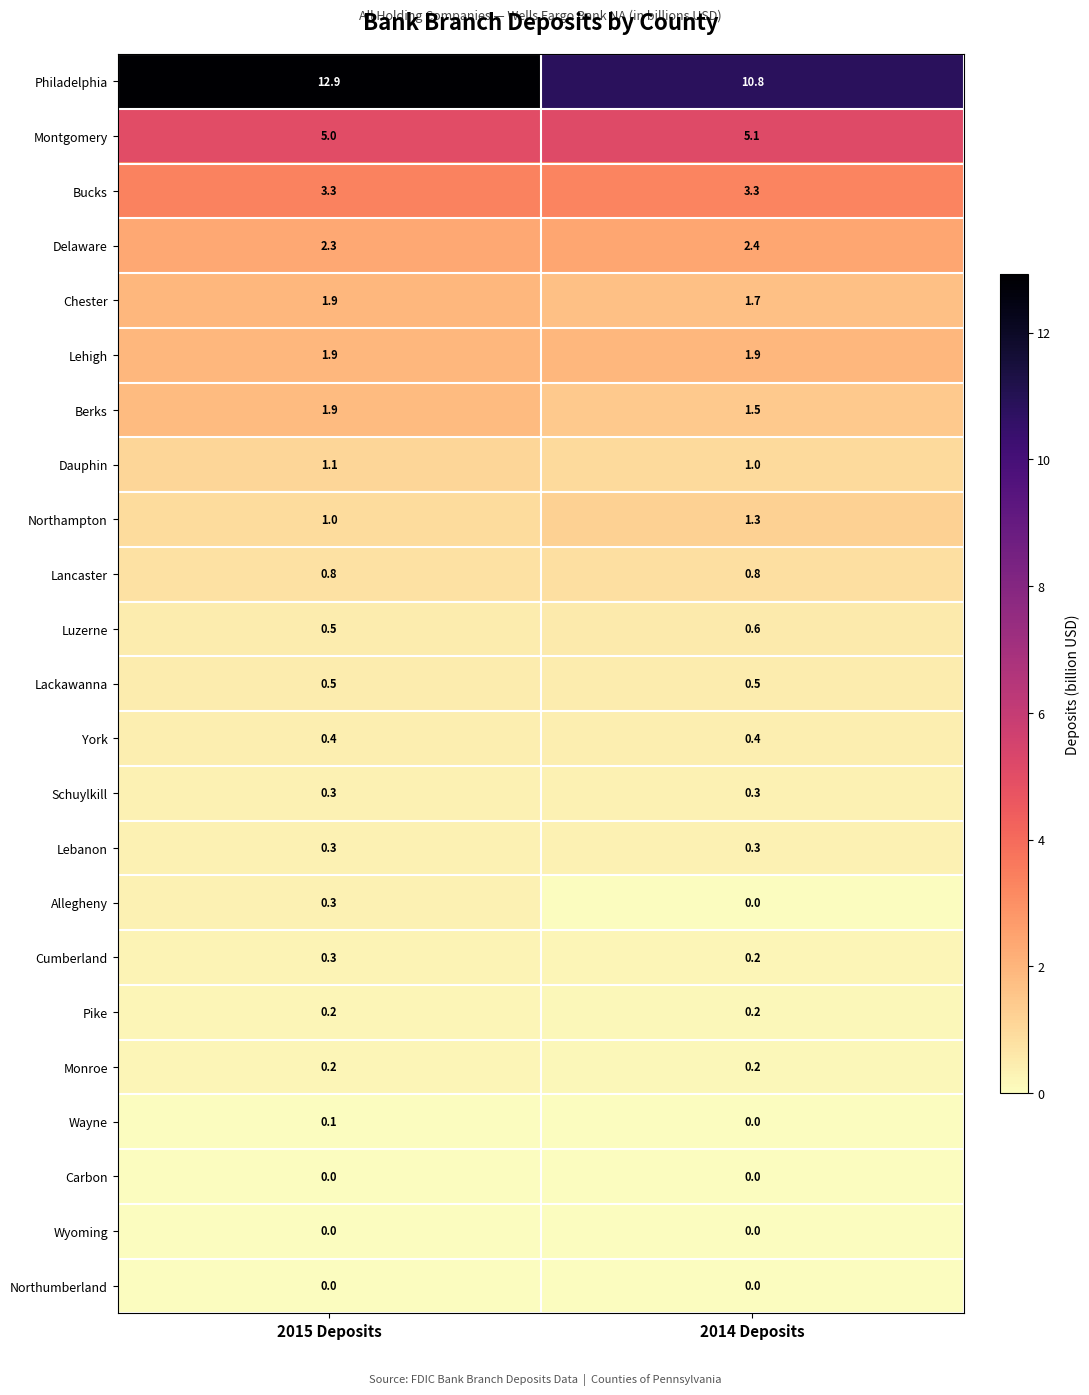

What is the spread (max minus min) of values at 2015 Deposits?

12.9